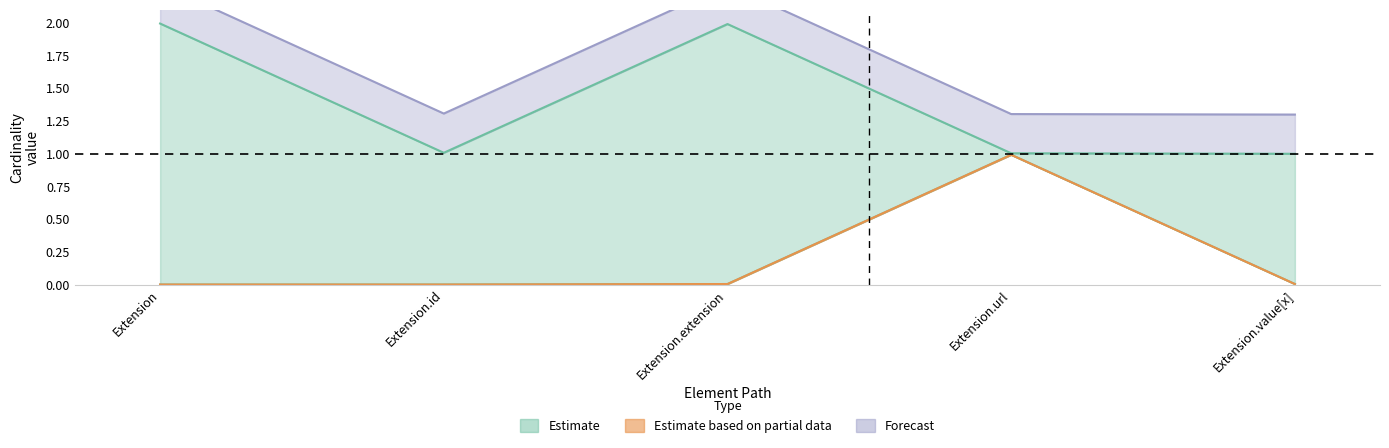

True or false: Base Min and Min intersect in this chart.

False